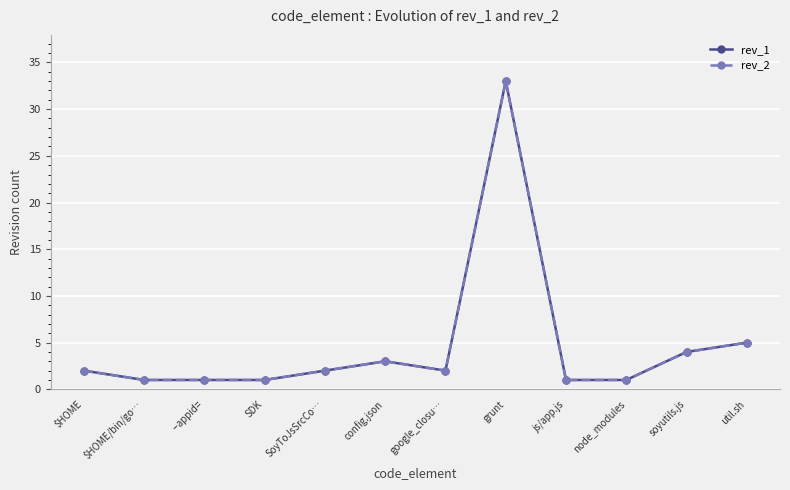

True or false: rev_1 and rev_2 cross at least once.

False